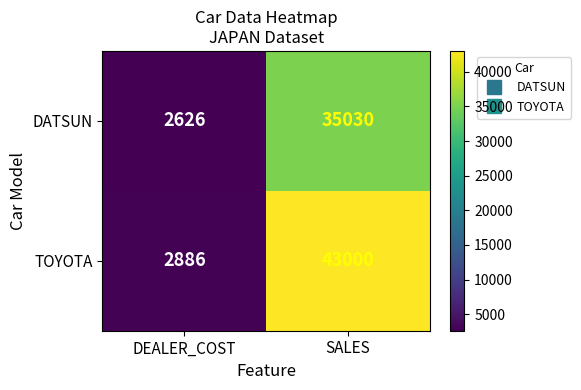

True or false: TOYOTA has a value of 70309 at SALES.

False